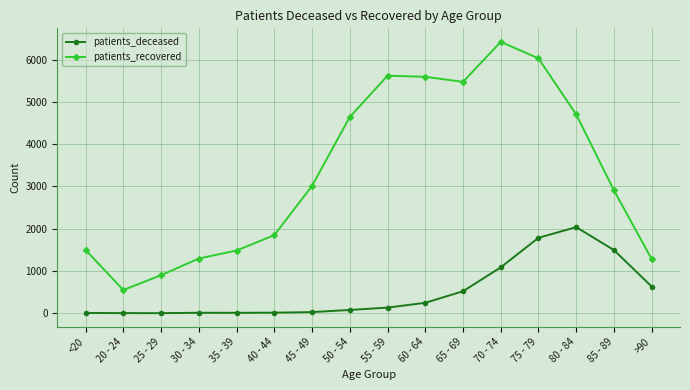

Is this an area chart (filled region under the line)?

No